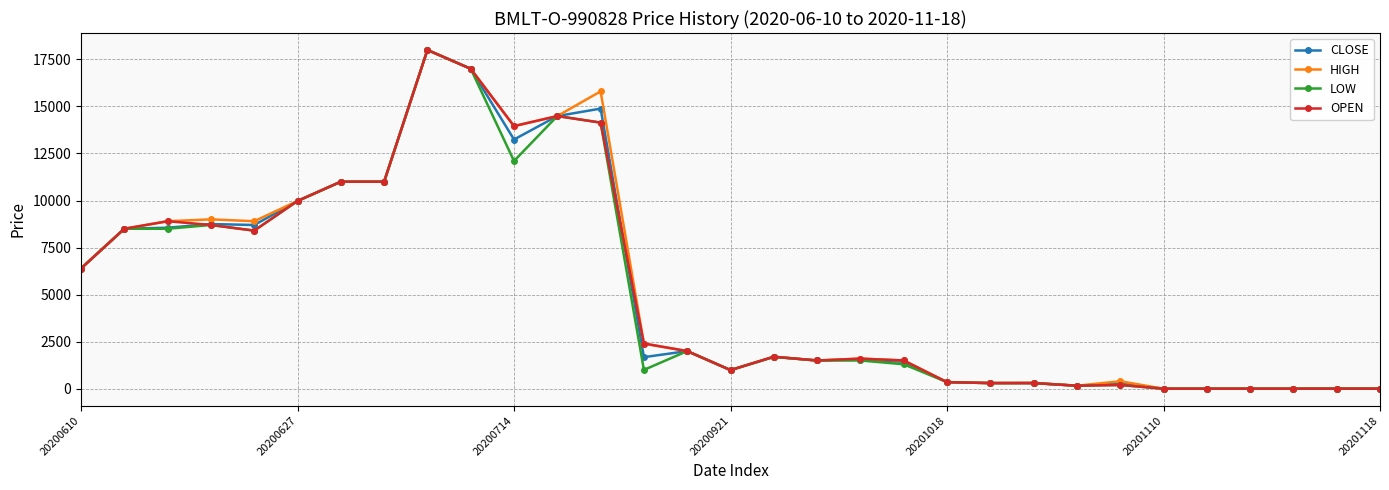

True or false: CLOSE has more than 1 points higher than both neighbors.

True